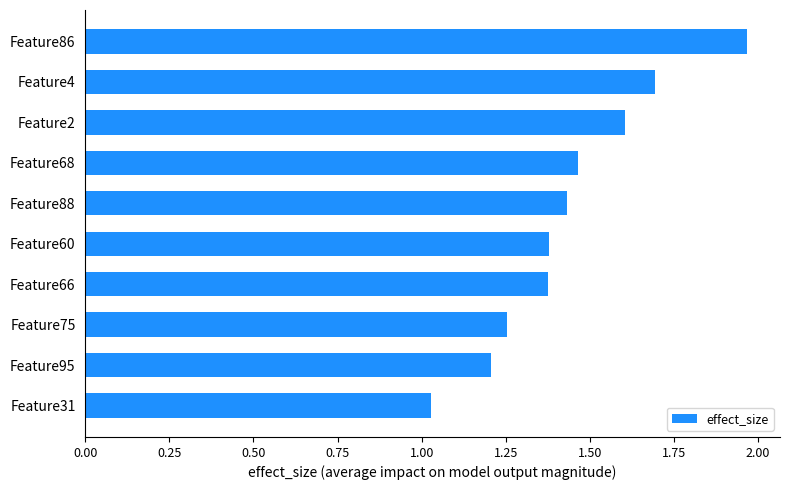

True or false: the data shows 0.3 at Feature68.

False